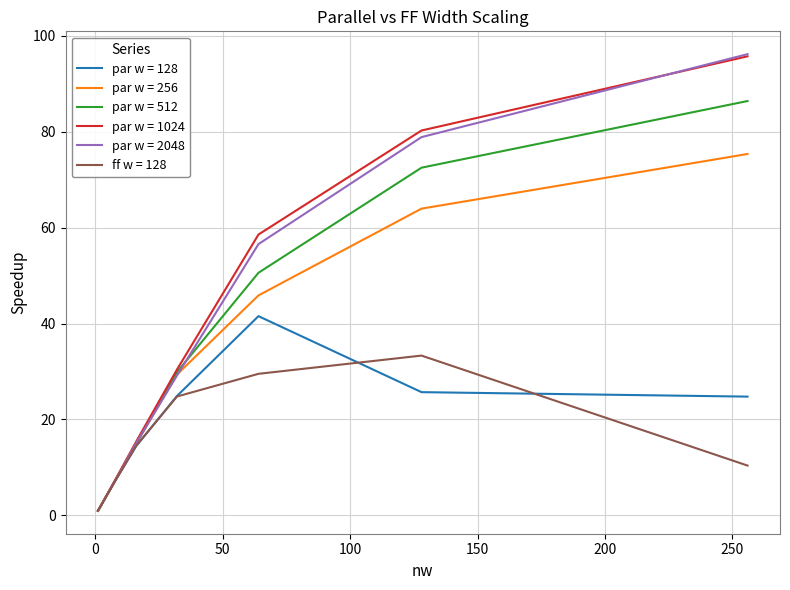

Which series ends up on top after the final intersection of ff w = 128 and par w = 128?

par w = 128